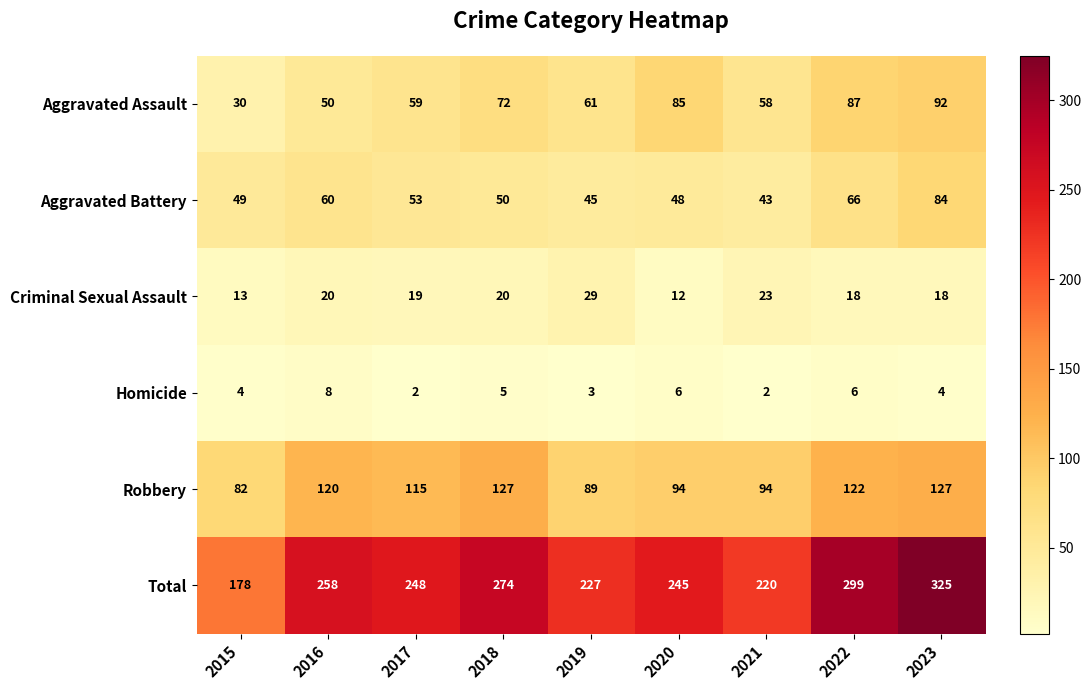

What is the approximate value of Robbery at 2023, to the nearest 5?

125